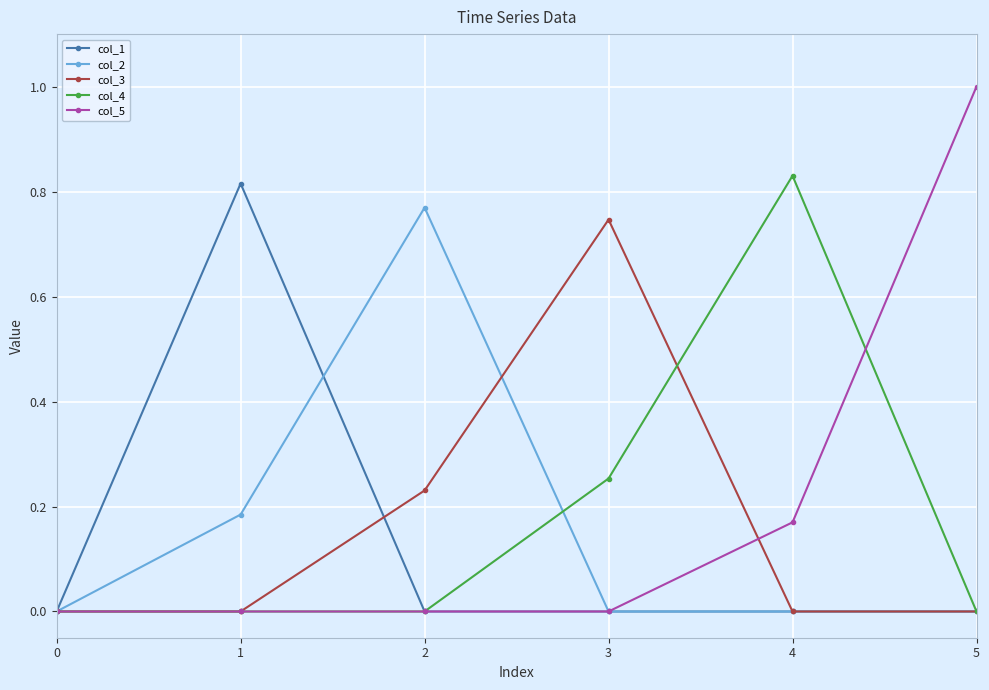

Which series has the largest total across all categories?

col_5